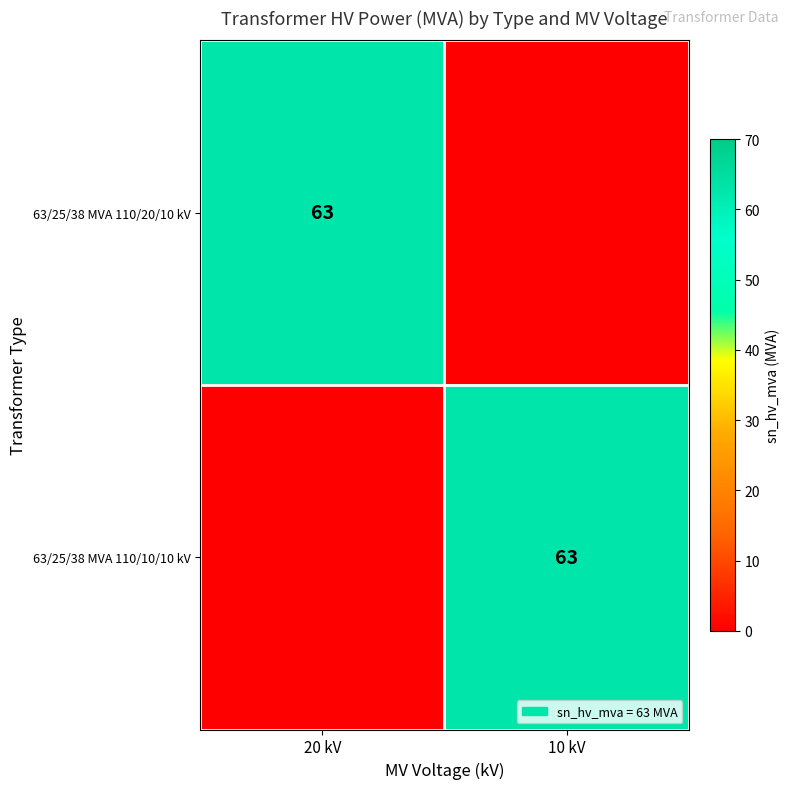

At how many categories does at least one series exceed 60?

2